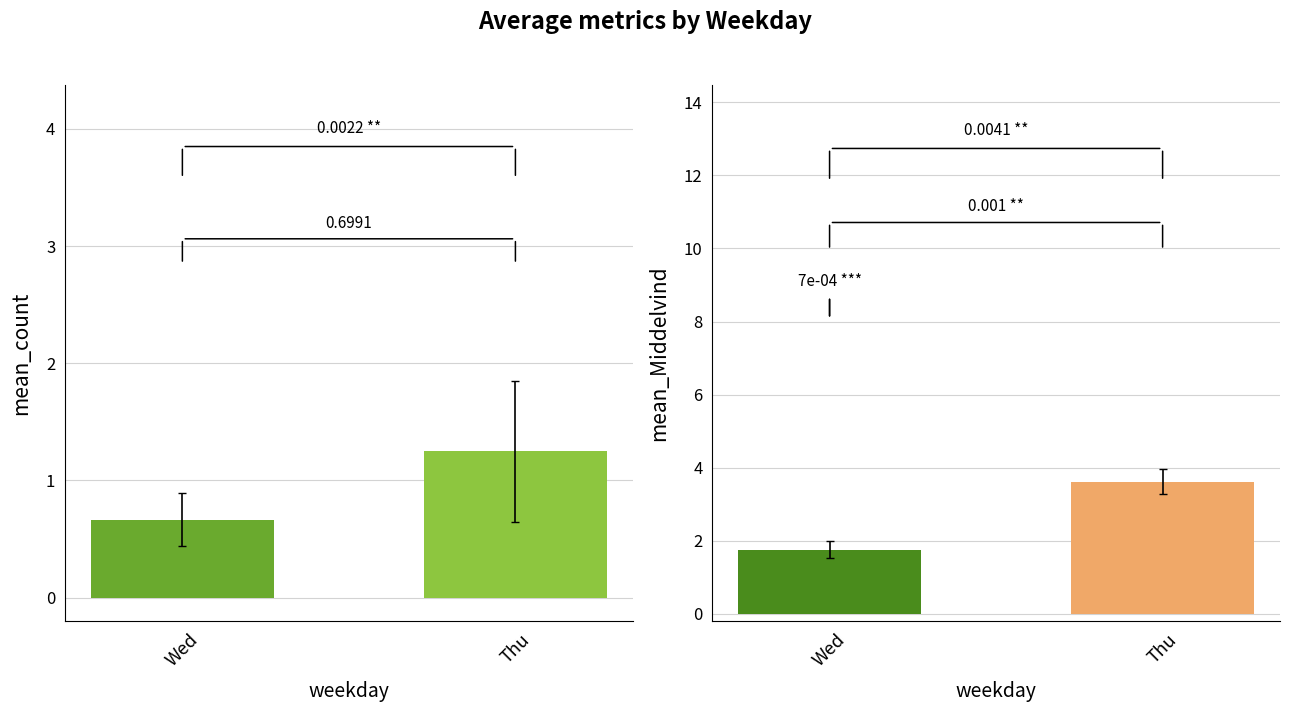

What are all the series names shown in the legend?

count, Middelvind